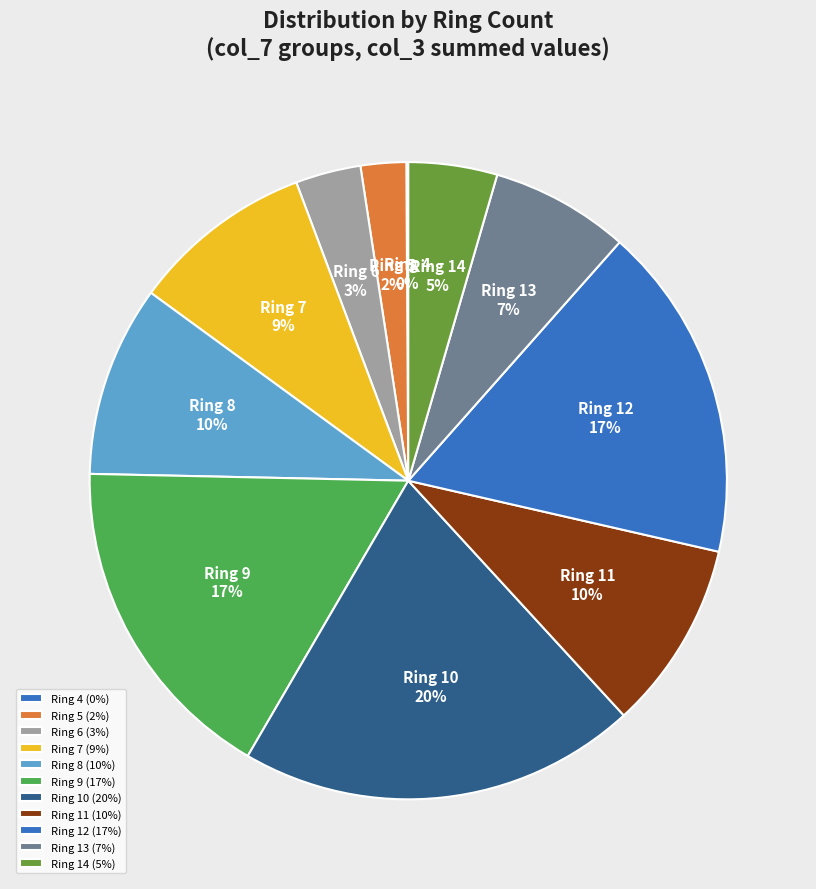

To the nearest percent, what portion does Ring 12 represent?

17%